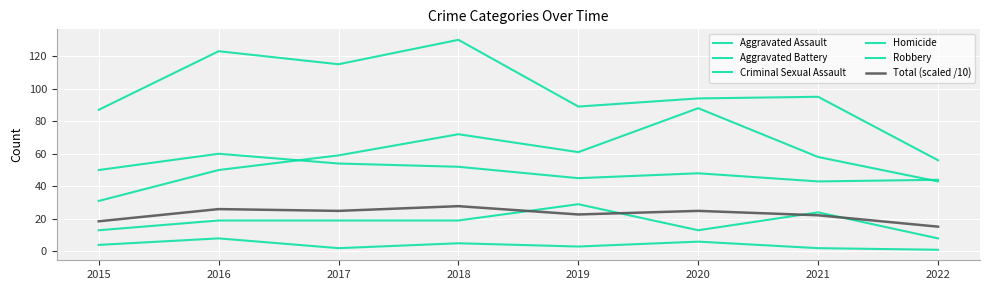

Where is the first local minimum for Criminal Sexual Assault?

2020